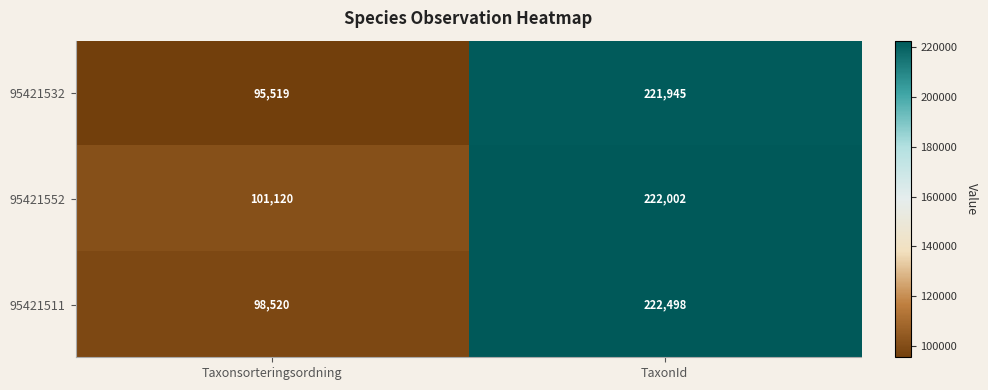

What is the difference between the highest and lowest values at Taxonsorteringsordning?

5601